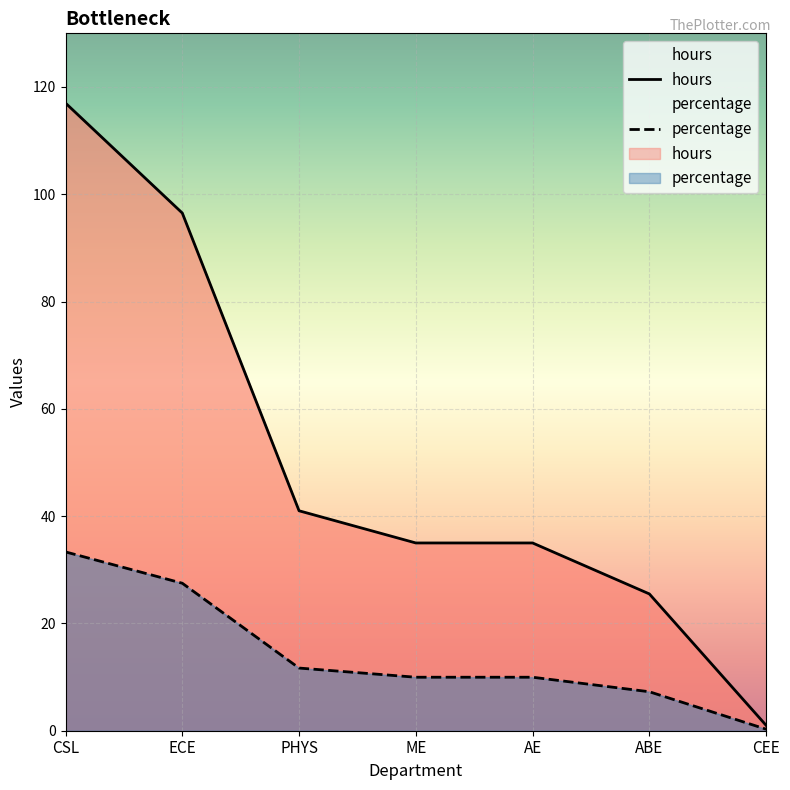

List the series in order of their overall mean, highest first.

hours, percentage